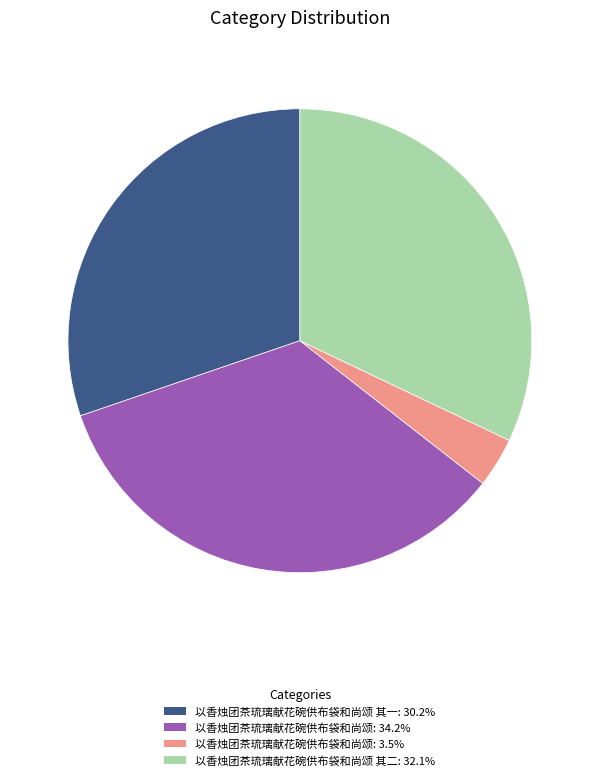

Is there a majority slice in this chart?

No